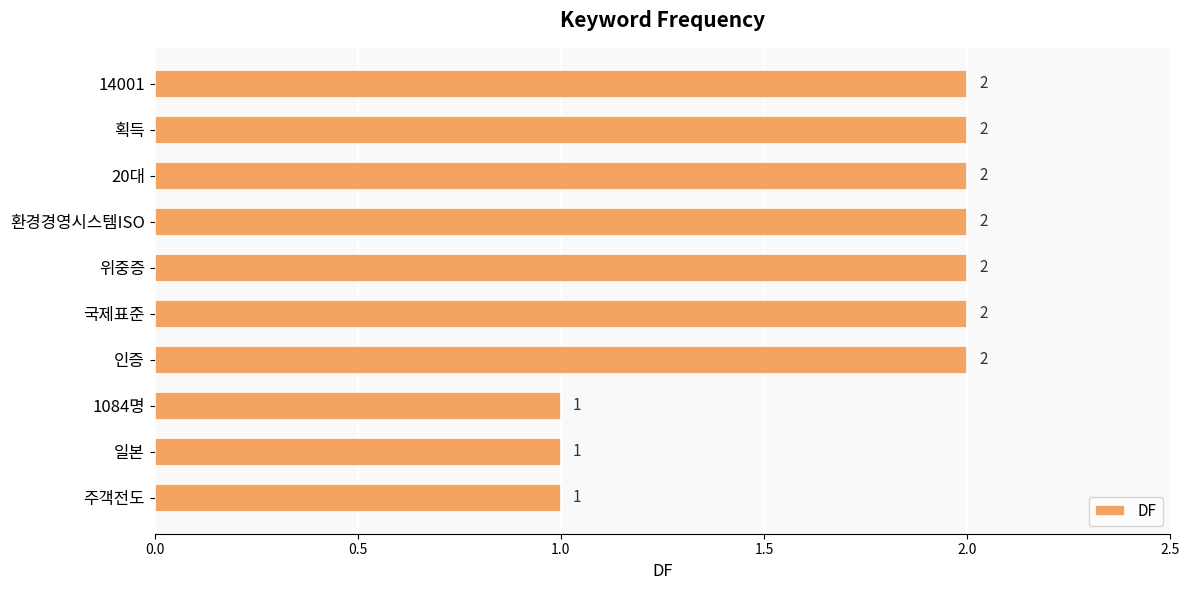

What is the difference between the second highest and second lowest values?

1